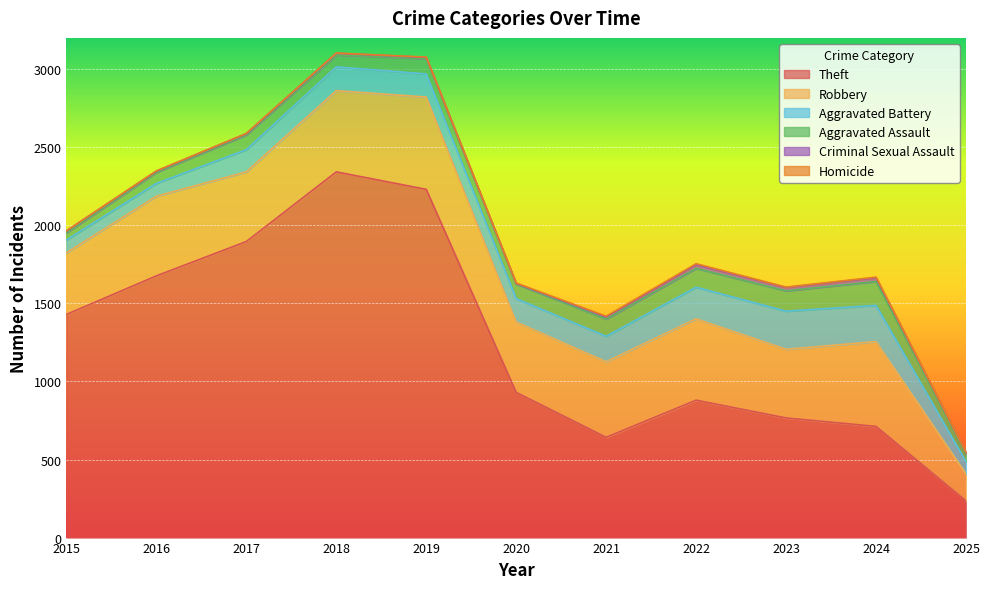

Rank the series at 2019 from lowest to highest value.

Homicide, Criminal Sexual Assault, Aggravated Assault, Aggravated Battery, Robbery, Theft